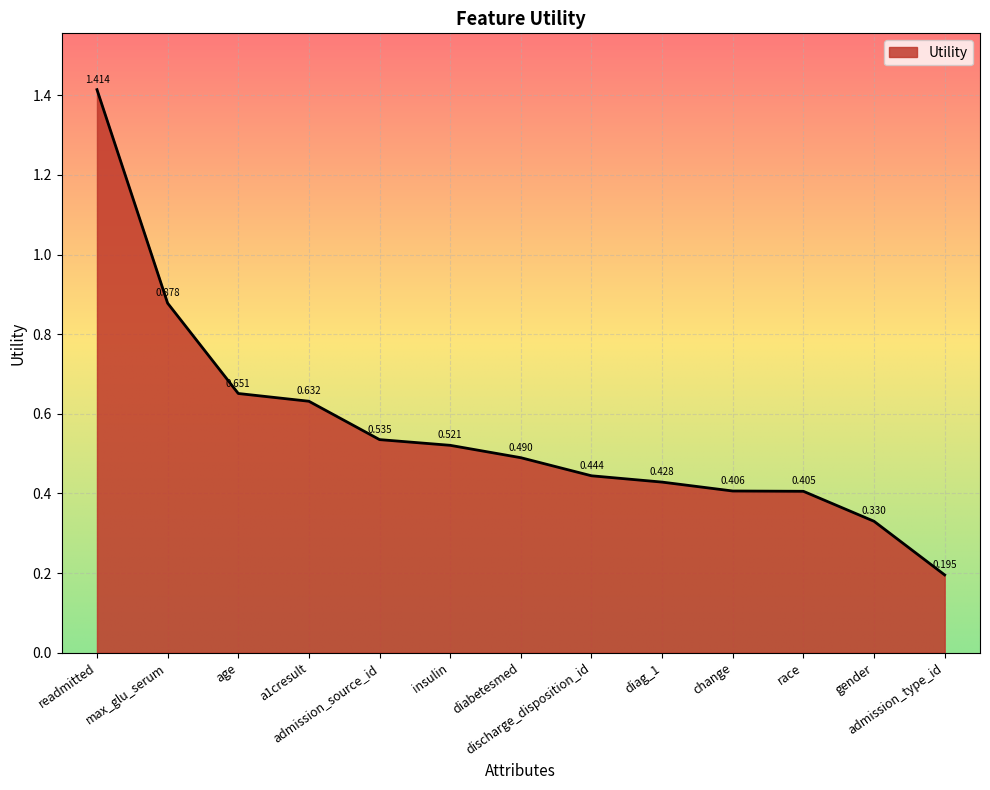

What is the greatest value displayed?

1.4